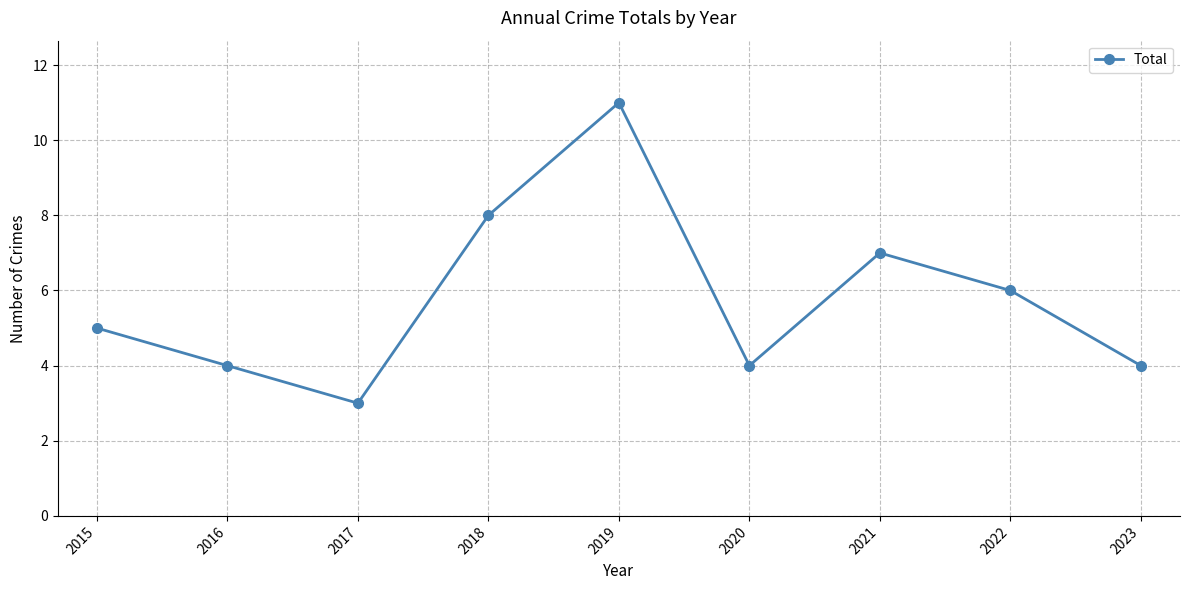

Reading left to right, extract all data points from this chart.

5	4	3	8	11	4	7	6	4